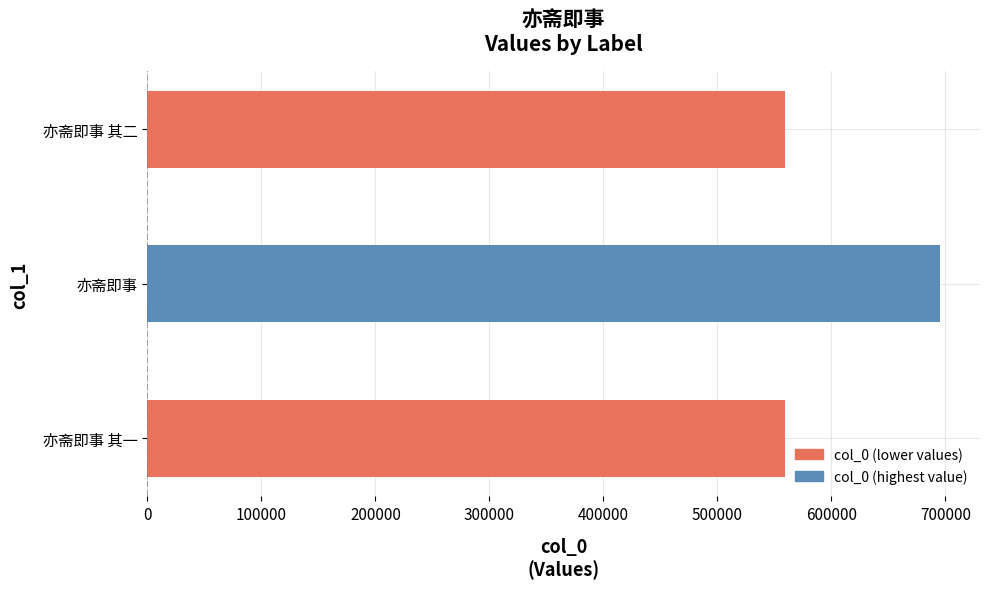

The value at 亦斋即事 is 468852. True or false?

False